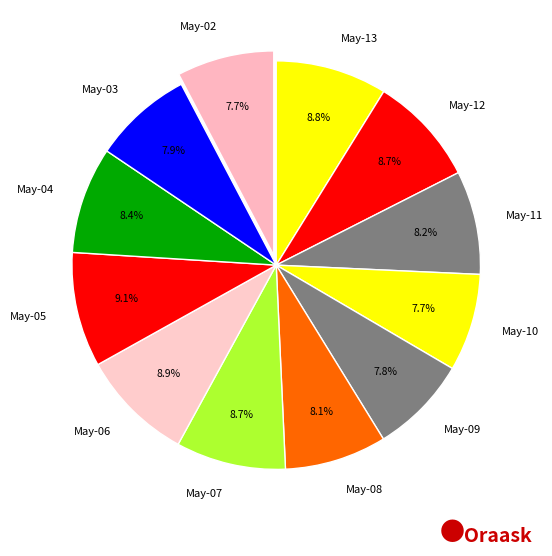

To the nearest percent, what is the difference between the largest and smallest slice percentages?

1%